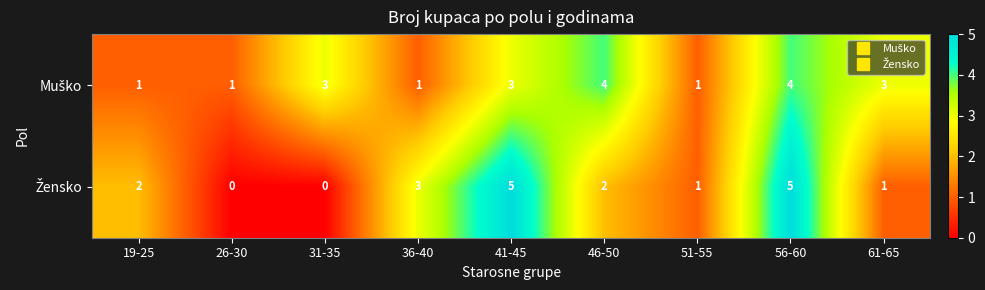

What is the total value across all series at 46-50?

6